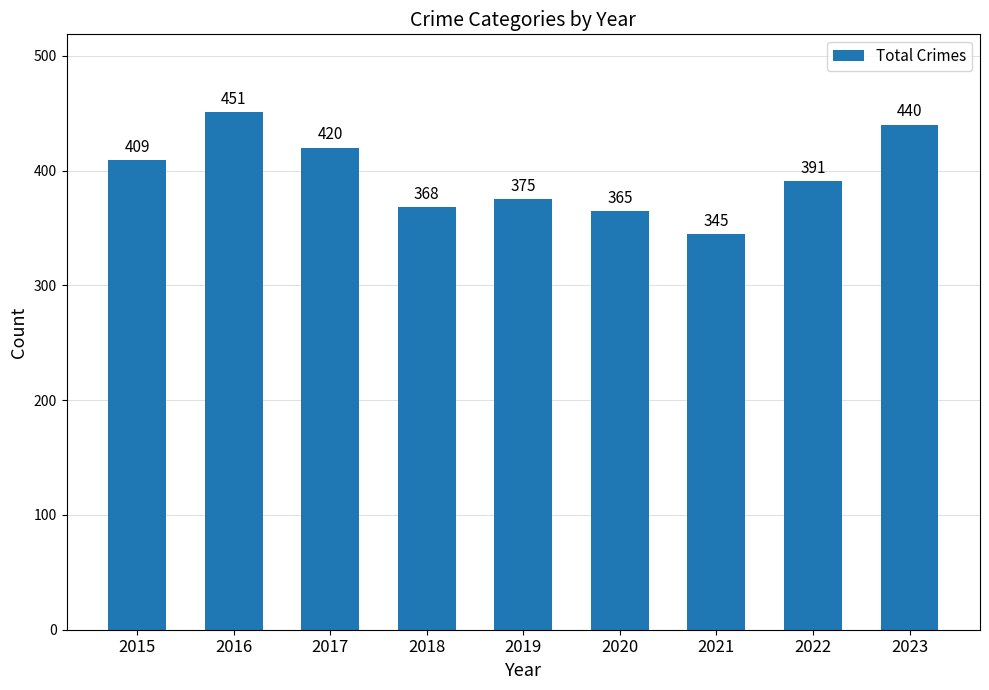

Reading left to right, list all the values displayed in this chart.

409	451	420	368	375	365	345	391	440